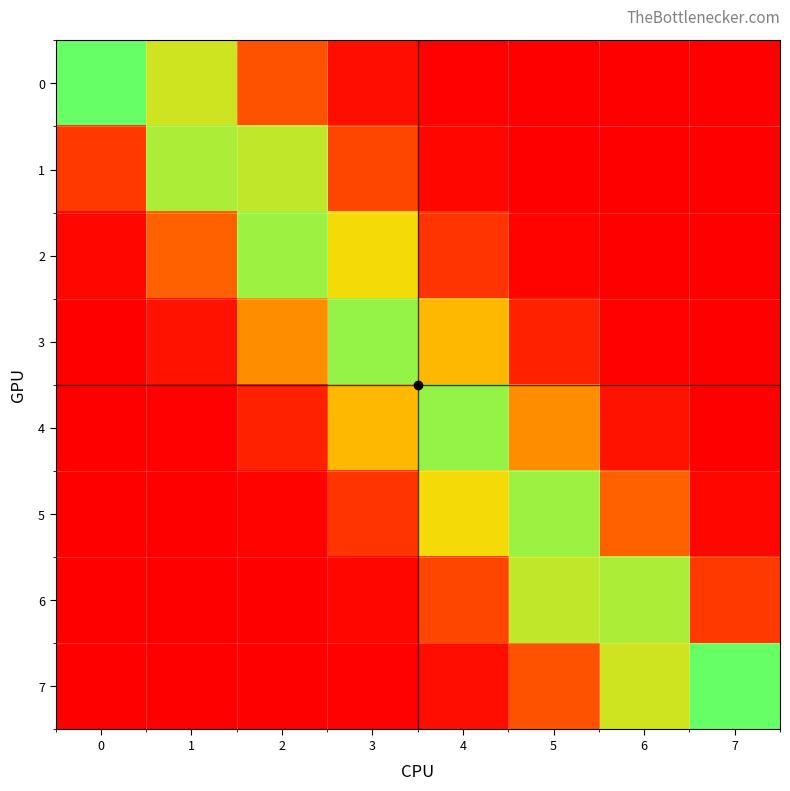

At which category is the sum across all series the highest?

4